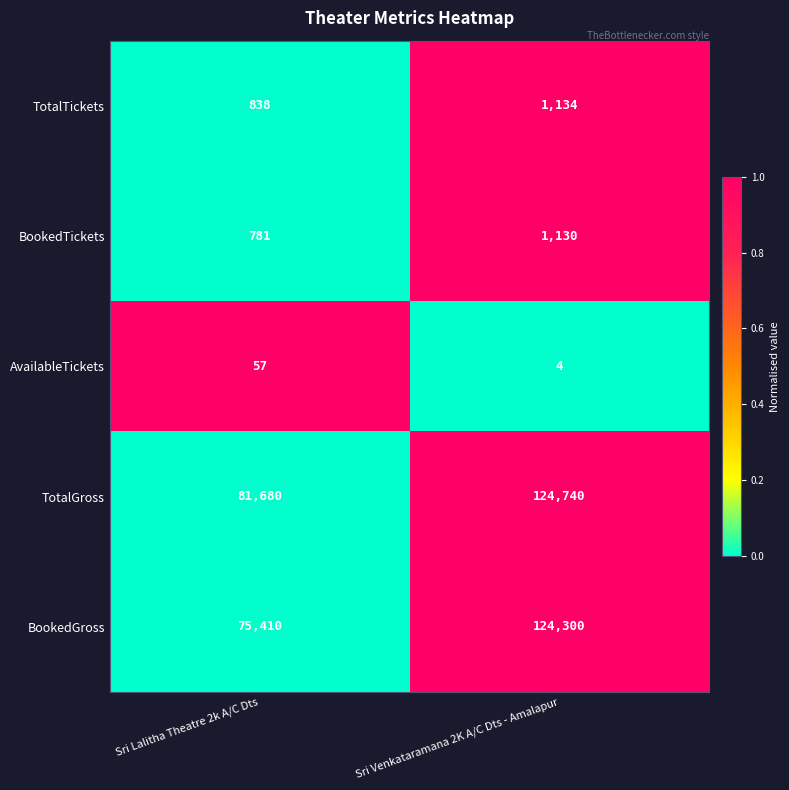

Reading left to right, extract all data points from this chart.

TotalTickets: 838	1134
BookedTickets: 781	1130
AvailableTickets: 57	4
TotalGross: 81680	124740
BookedGross: 75410	124300